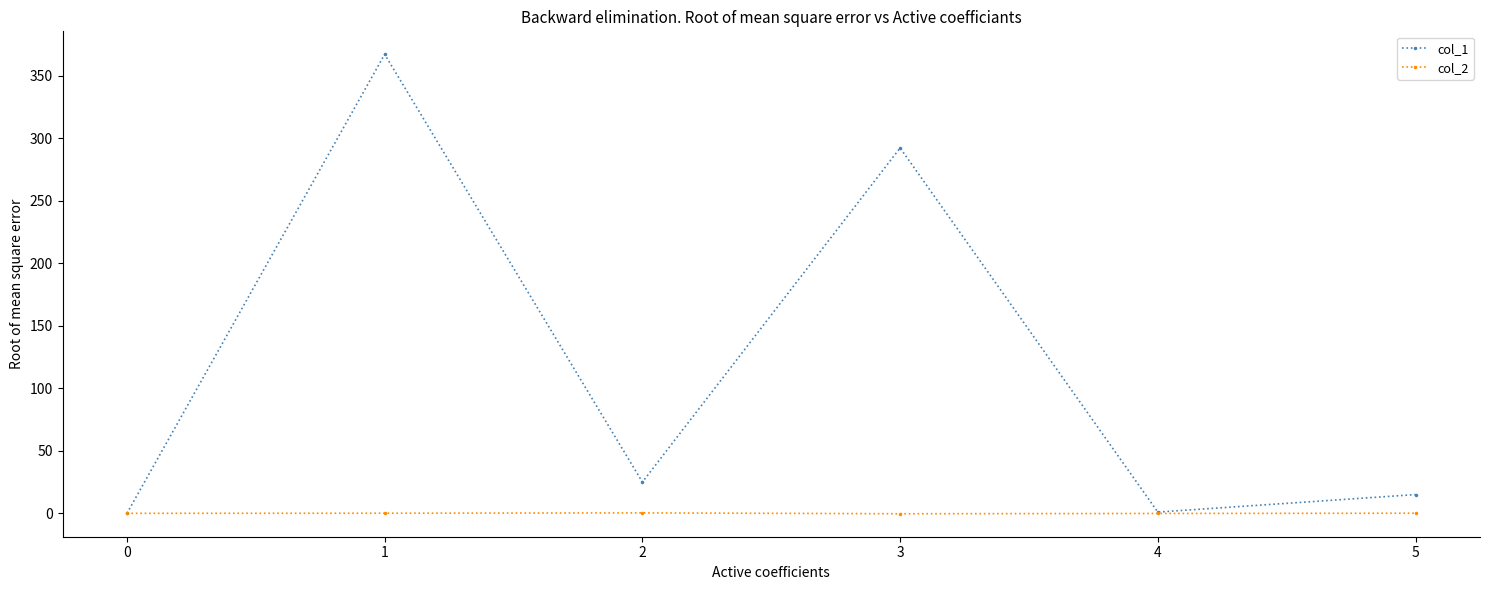

How many data points does each series have?

6